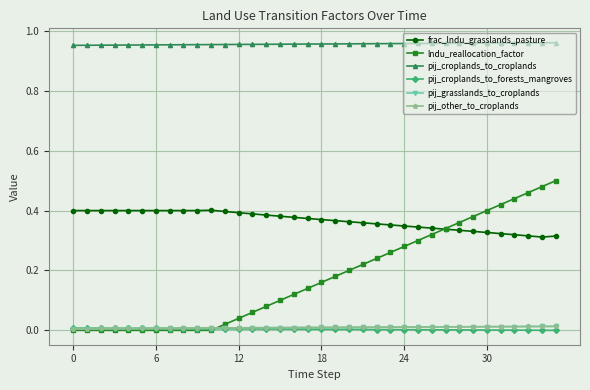

Which series has the widest spread of values?

lndu_reallocation_factor